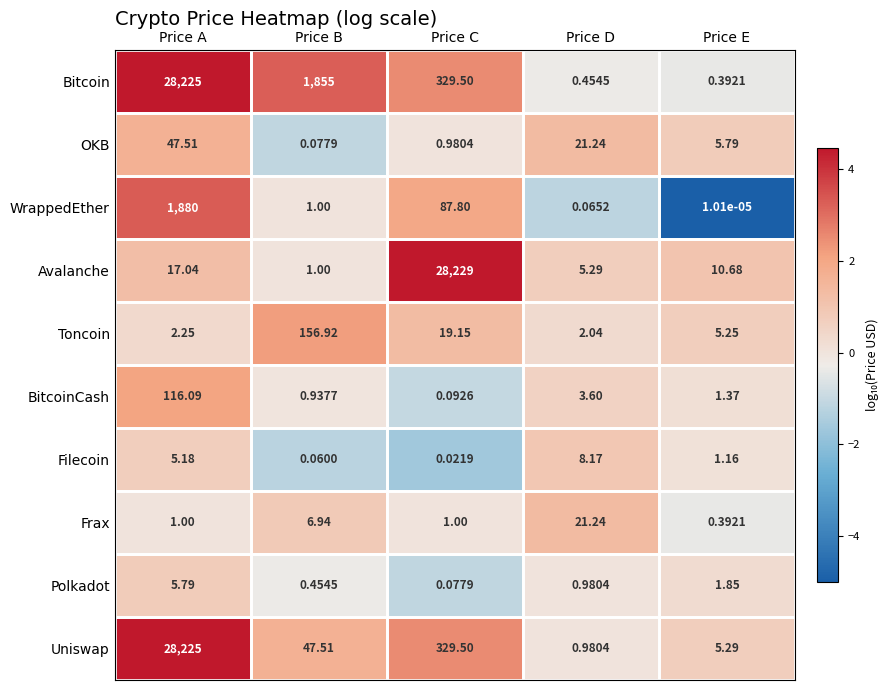

Rank the categories by Toncoin value from lowest to highest.

Price D, Price A, Price E, Price C, Price B